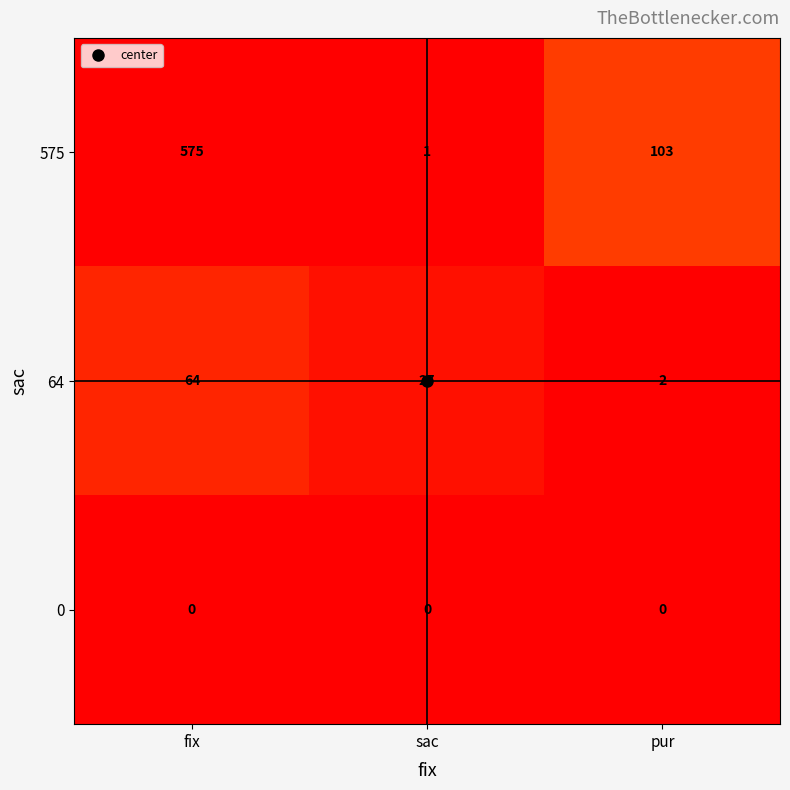

At which label does 575 reach its peak?

fix